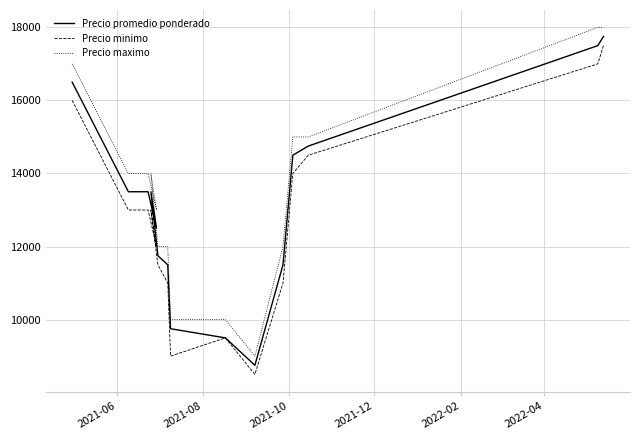

What is the label of the 15th point from the right?

2021-06